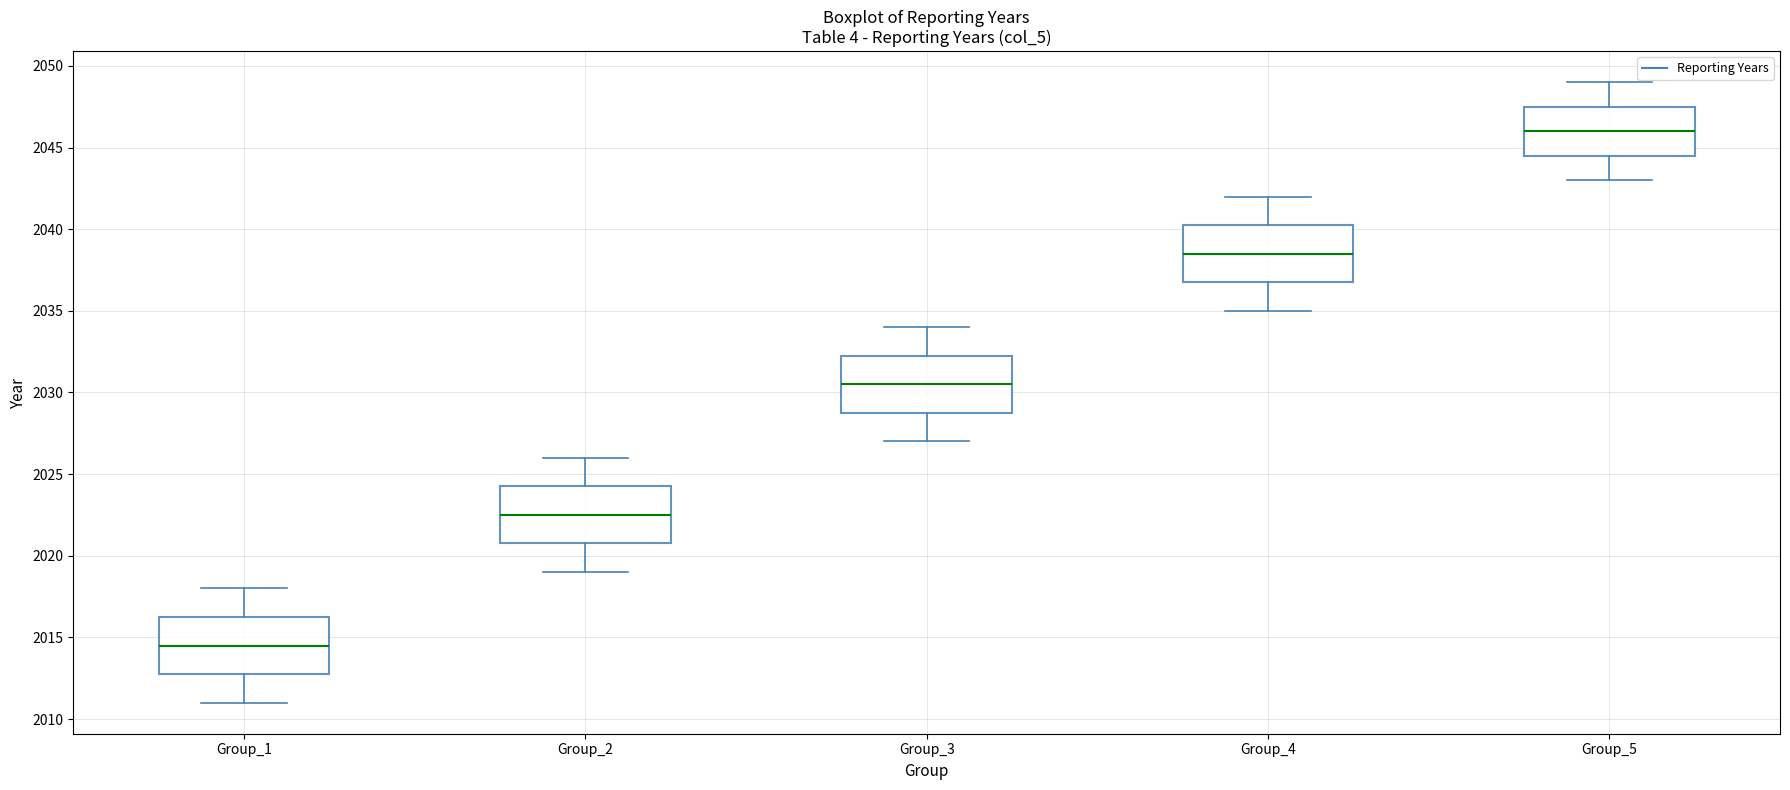

Reading left to right, transcribe this box plot: for each box, give where its median line is, the range the box spans, and where its two whiskers end, as read against the y-axis. The values are not printed on the chart, so give them approximately, as read against the axis.

Group_1: median 2014.5, box 2013.0 to 2016.5, whiskers 2011.0 to 2018.0
Group_2: median 2022.5, box 2021.0 to 2024.5, whiskers 2019.0 to 2026.0
Group_3: median 2030.5, box 2029.0 to 2032.5, whiskers 2027.0 to 2034.0
Group_4: median 2038.5, box 2037.0 to 2040.5, whiskers 2035.0 to 2042.0
Group_5: median 2046.0, box 2044.5 to 2047.5, whiskers 2043.0 to 2049.0